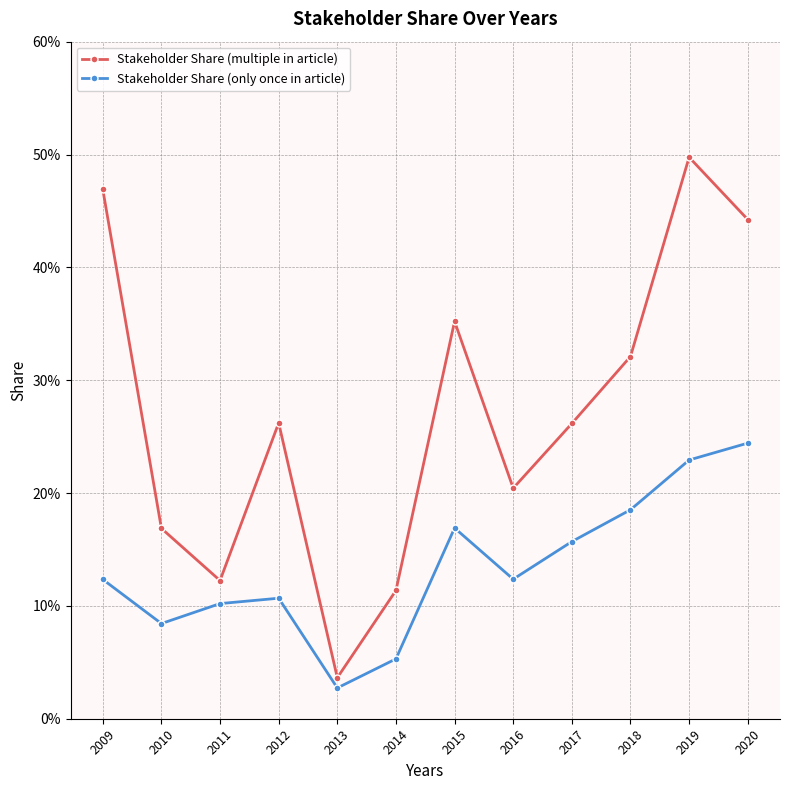

Is this an area chart (filled region under the line)?

No